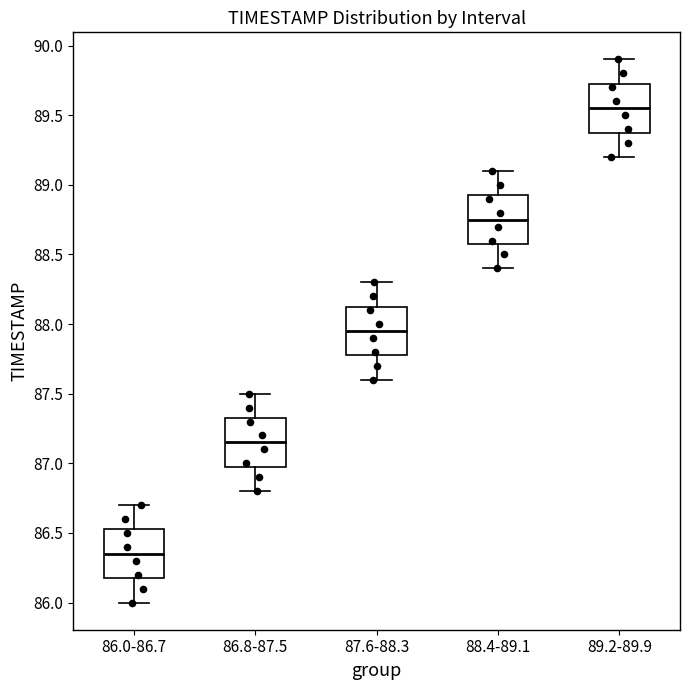

Reading left to right, read every box against the y-axis: the position of its median line, the range the box covers, and the ends of its whiskers. The values are not printed on the chart, so give them approximately, as read against the axis.

86.0-86.7: median 86.35, box 86.20 to 86.55, whiskers 86.00 to 86.70
86.8-87.5: median 87.15, box 87.00 to 87.35, whiskers 86.80 to 87.50
87.6-88.3: median 87.95, box 87.80 to 88.15, whiskers 87.60 to 88.30
88.4-89.1: median 88.75, box 88.60 to 88.95, whiskers 88.40 to 89.10
89.2-89.9: median 89.55, box 89.40 to 89.75, whiskers 89.20 to 89.90